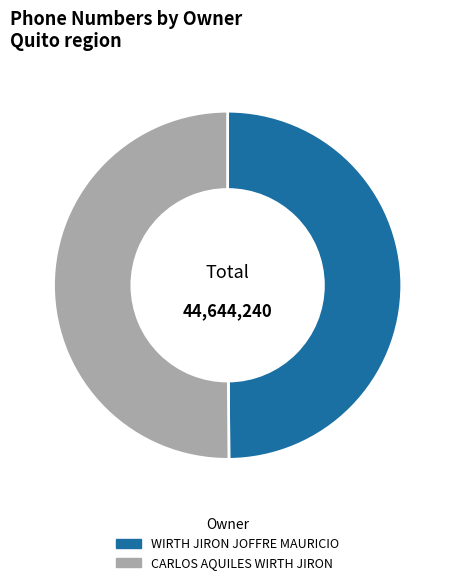

True or false: CARLOS AQUILES WIRTH JIRON accounts for 39% of the total.

False